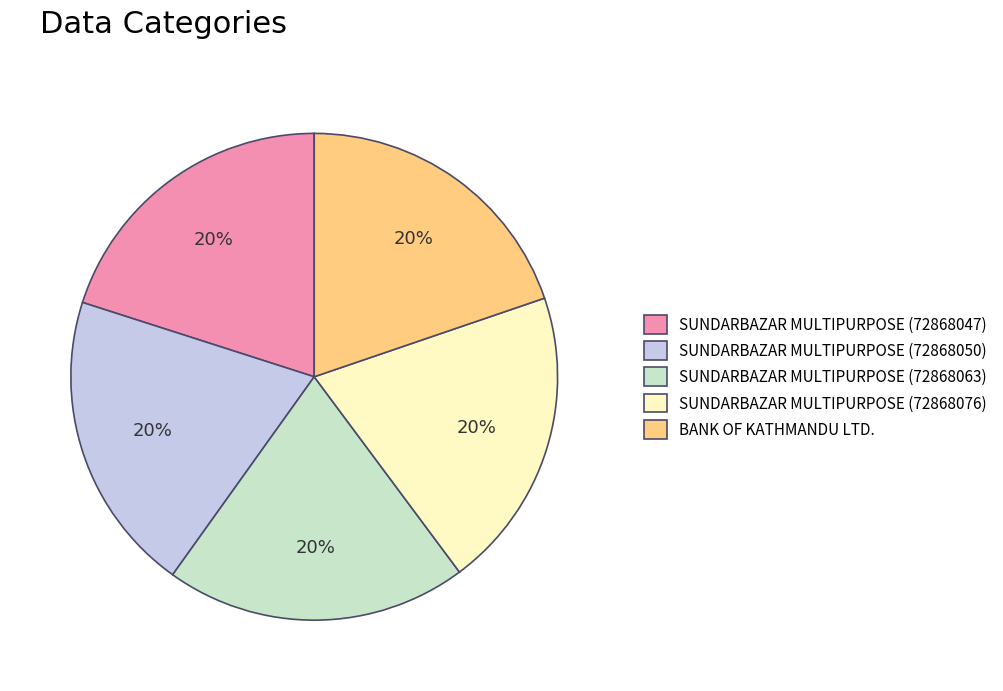

To the nearest percent, what portion does SUNDARBAZAR MULTIPURPOSE (72868047) represent?

20%